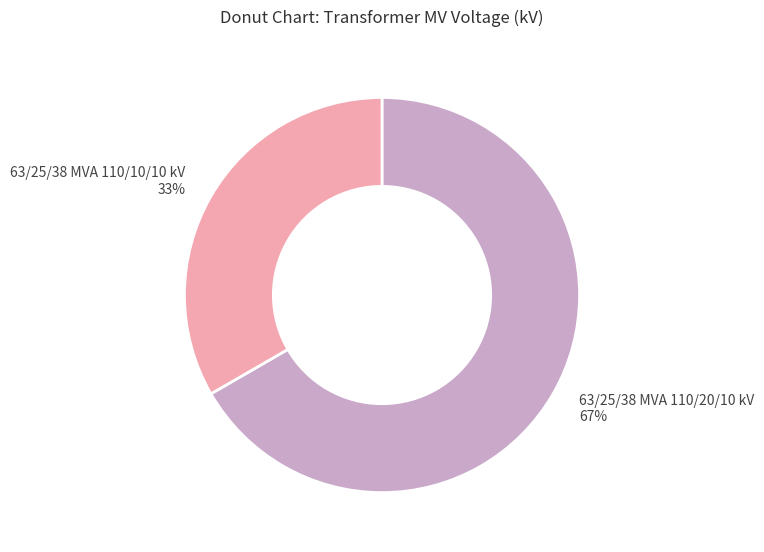

What is the ratio of the value at 63/25/38 MVA 110/20/10 kV to the value at 63/25/38 MVA 110/10/10 kV?

2.0